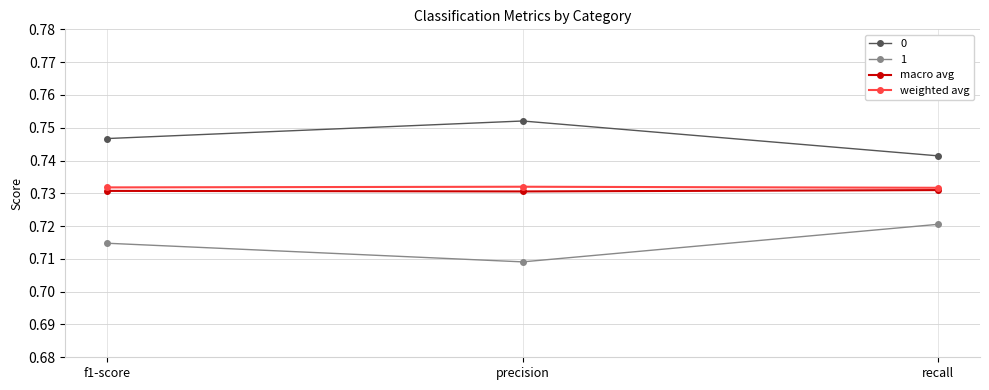

List the labels in order of 1 value, smallest first.

precision, f1-score, recall